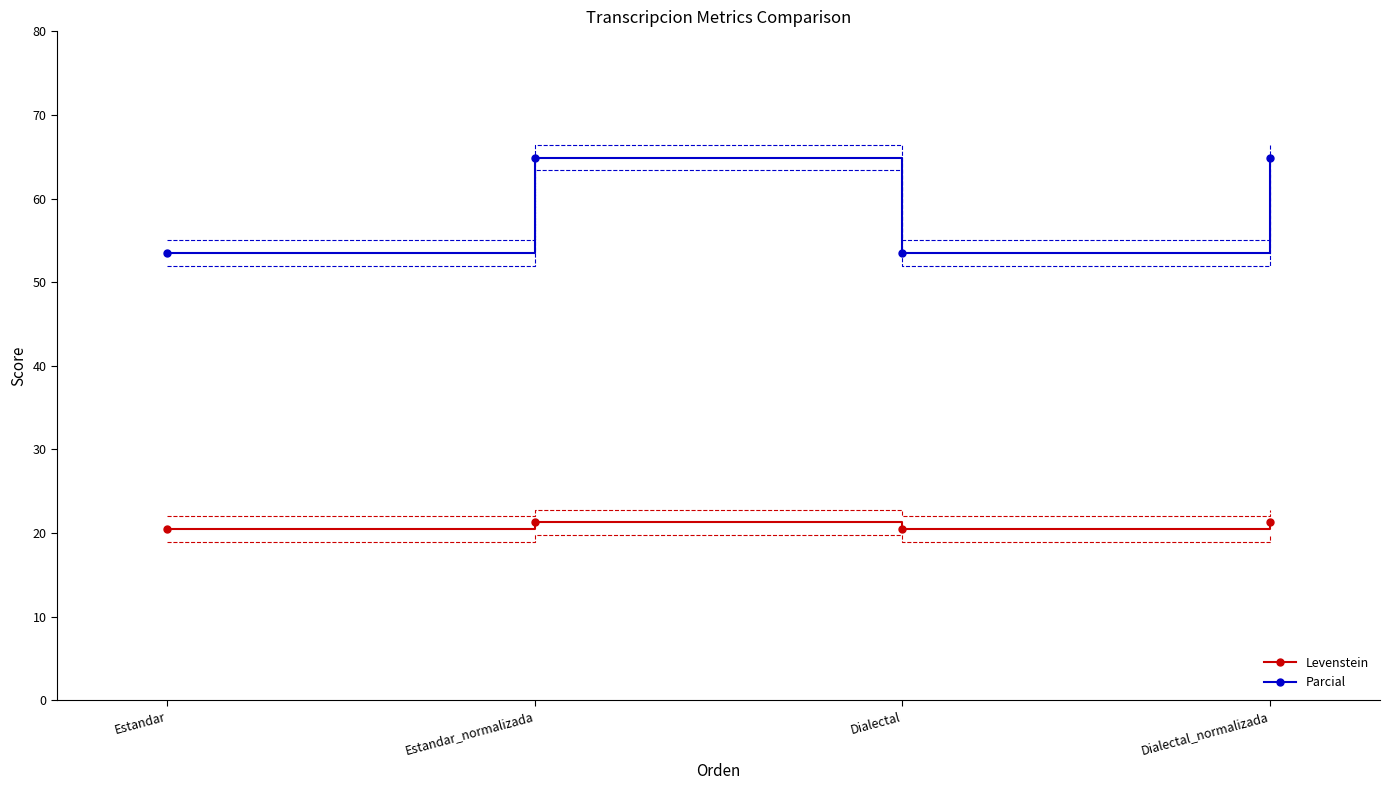

At which label does Parcial reach its peak?

Estandar_normalizada